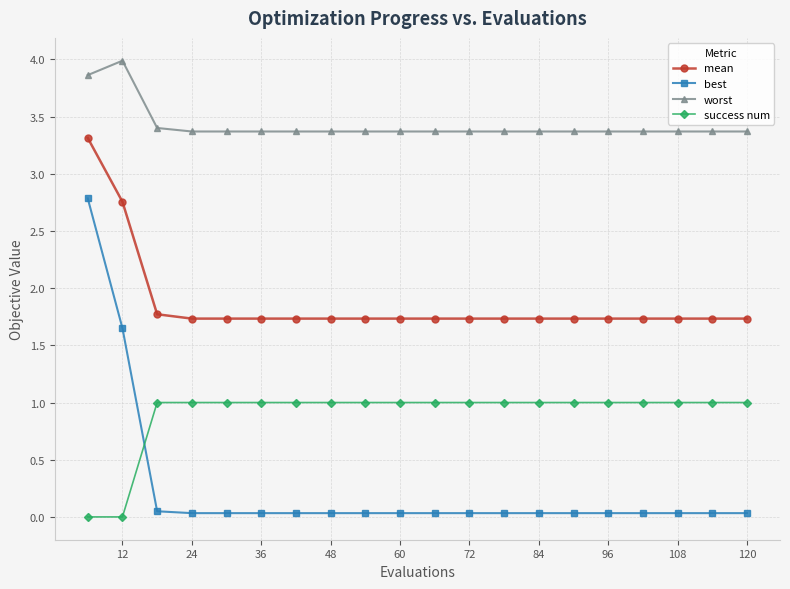

True or false: mean and best cross at least once.

False